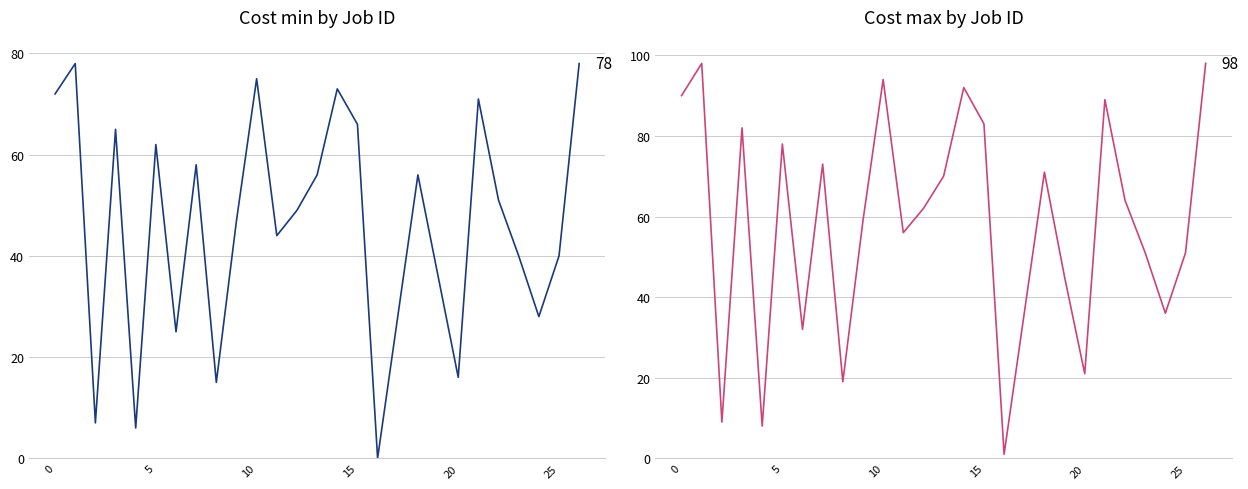

How many interior local peaks does the Cost max series have?

8